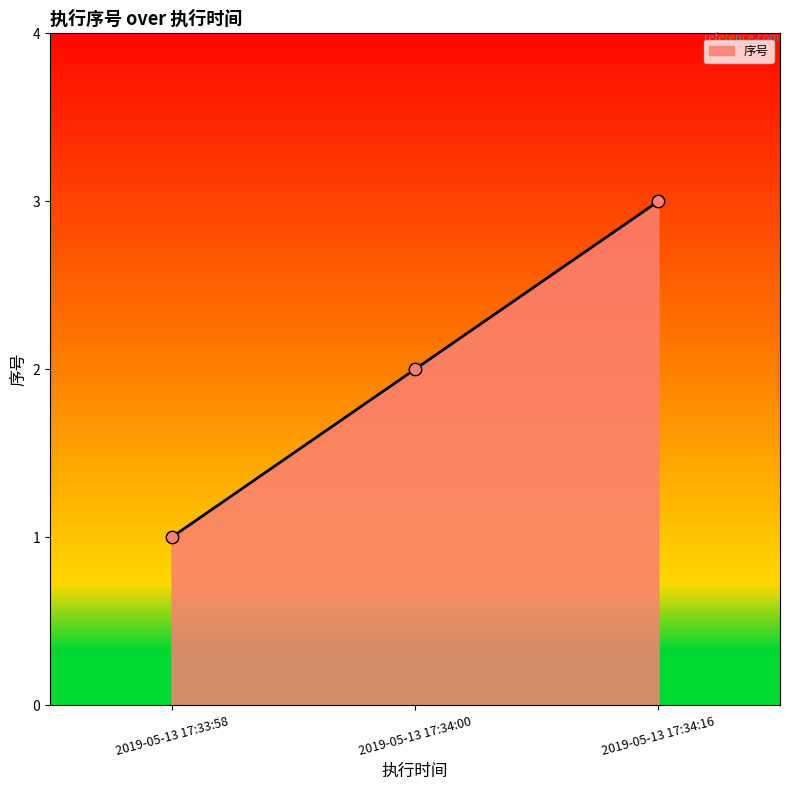

Which has a higher value, 2019-05-13 17:34:16 or 2019-05-13 17:34:00?

2019-05-13 17:34:16